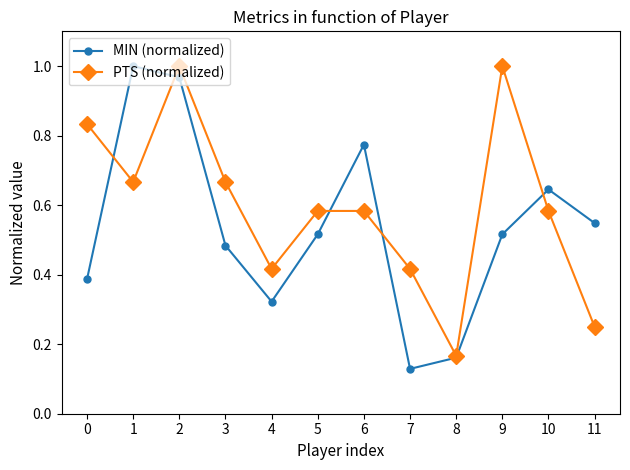

Rank the series by their average value, from highest to lowest.

PTS (normalized), MIN (normalized)